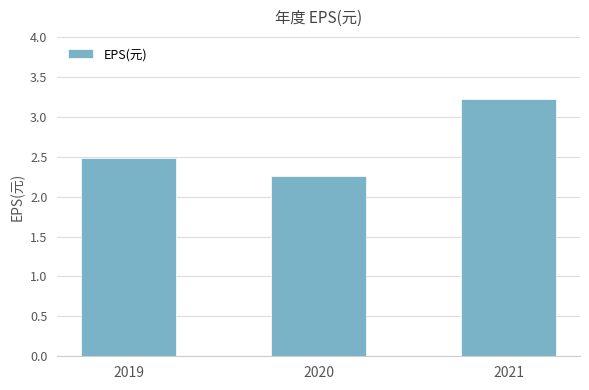

Which label corresponds to the largest value in the chart?

2021